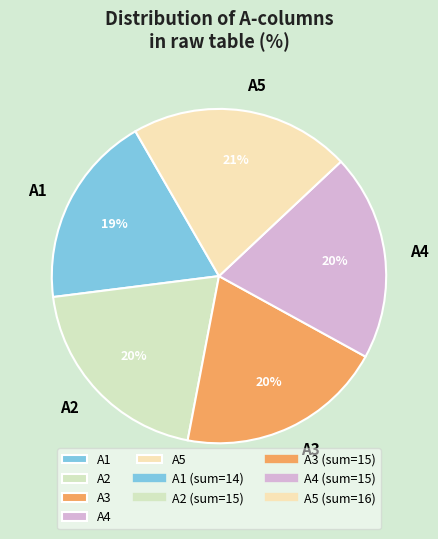

To the nearest percent, what percentage of the pie is A5?

21%